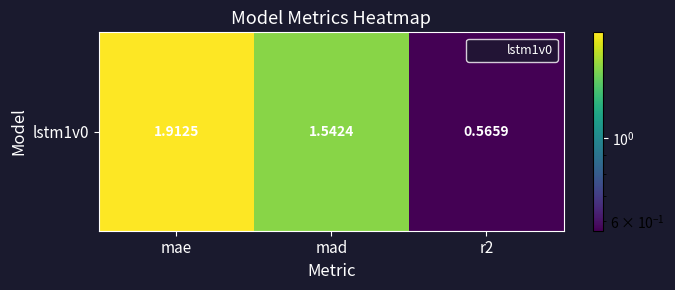

Rank the categories by value from lowest to highest.

r2, mad, mae